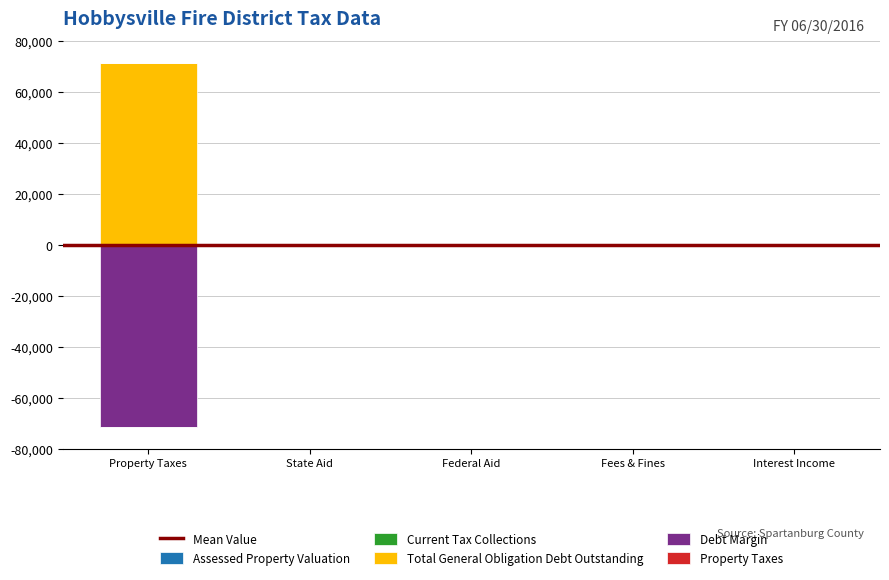

What are all the series names shown in the legend?

Assessed Property Valuation, Current Tax Collections, Total General Obligation Debt Outstanding, Debt Margin, Property Taxes